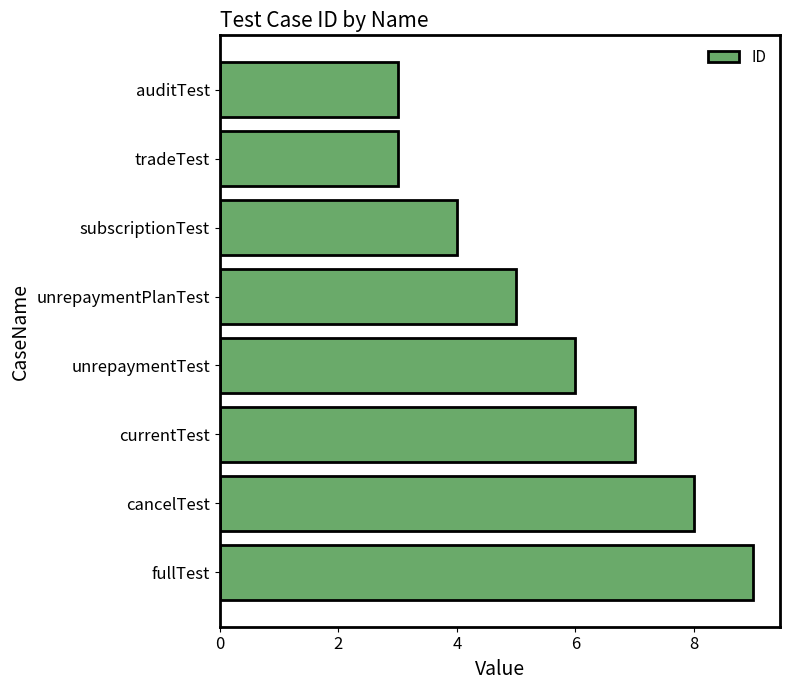

What is the change in value from unrepaymentPlanTest to fullTest?

+4